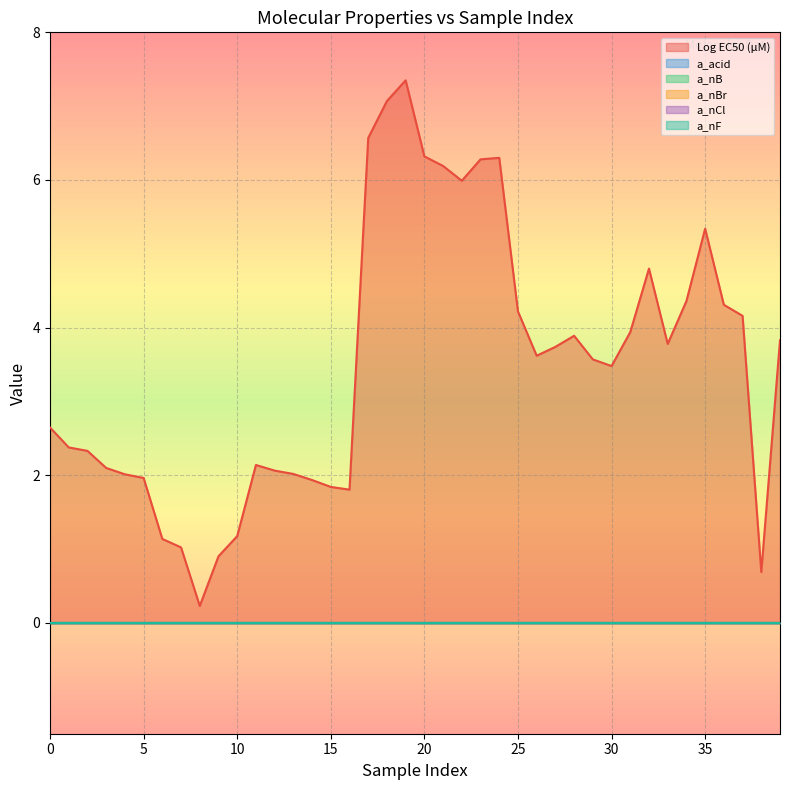

List the series in order of their peak value, lowest first.

a_acid, a_nB, a_nBr, a_nCl, a_nF, Log EC50 (μM)